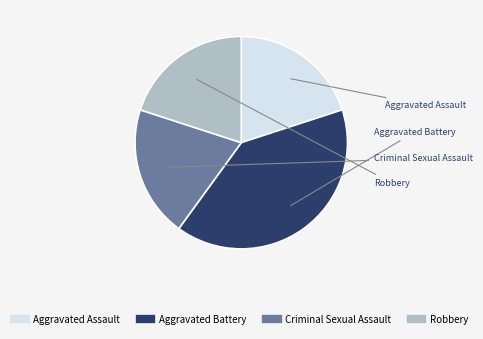

How many segments does this pie chart have?

4